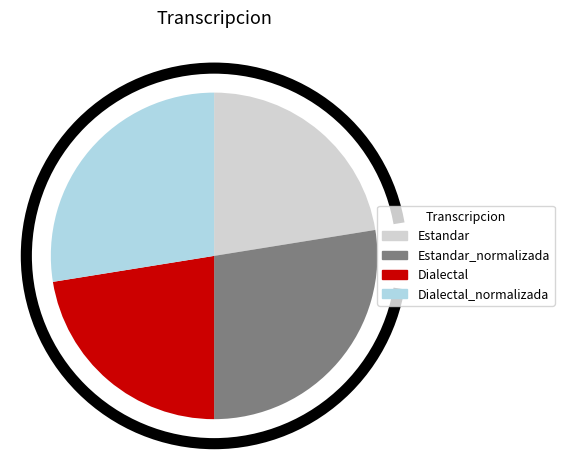

Does any single category account for the majority?

No